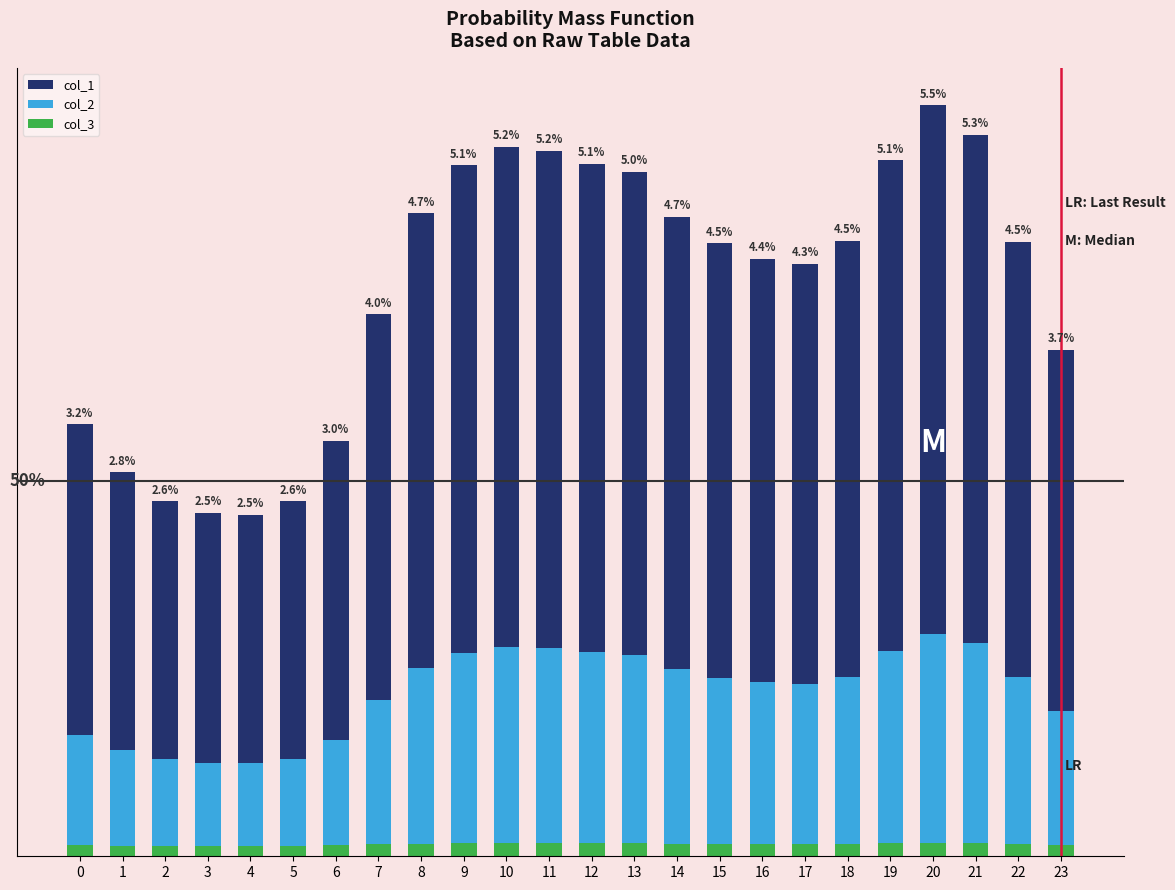

Which series has the largest range (max minus min)?

col_1